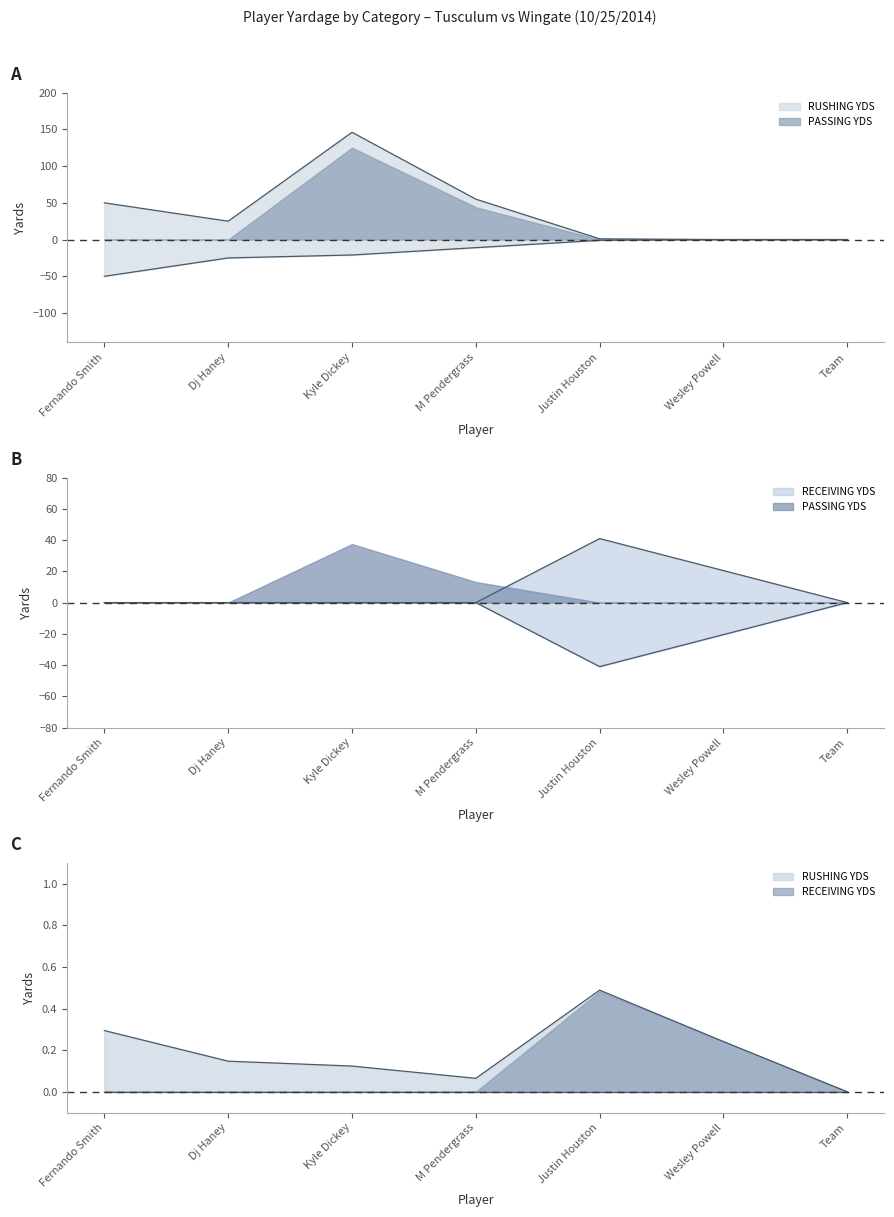

How many values in the RUSHING YDS series are below -11?

3